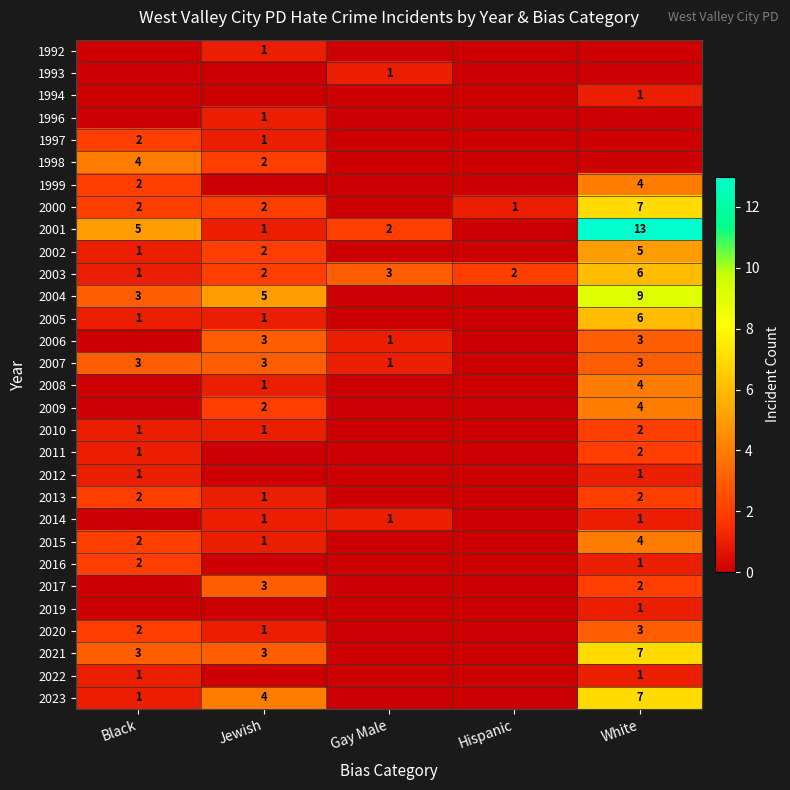

Which category has the highest value across all series?

White